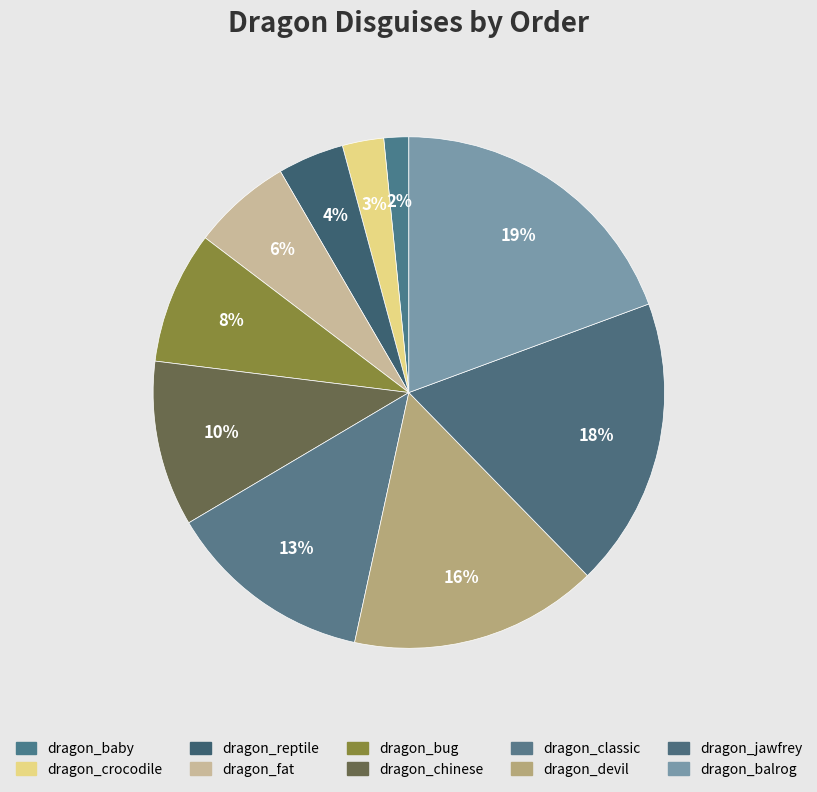

True or false: dragon_balrog accounts for 19% of the total.

True